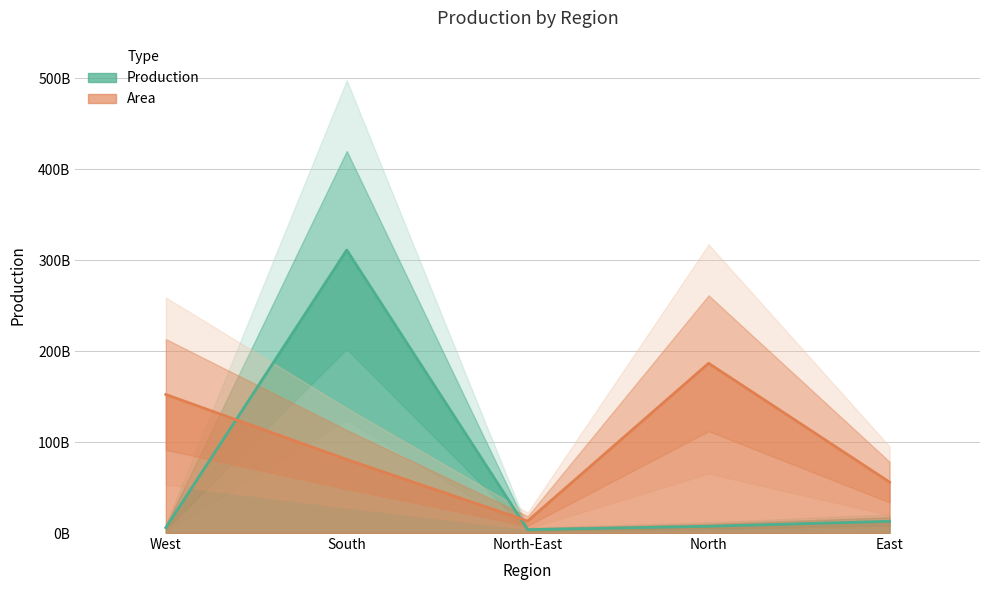

At which category does the data reach its first local peak?

South